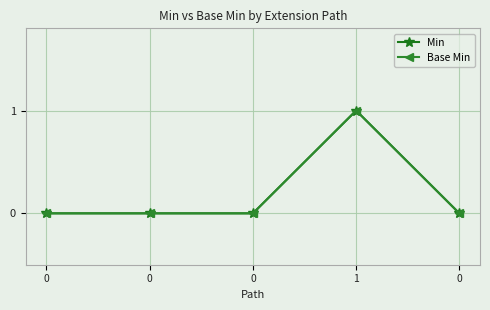

List the series in order of their peak value, highest first.

Min, Base Min